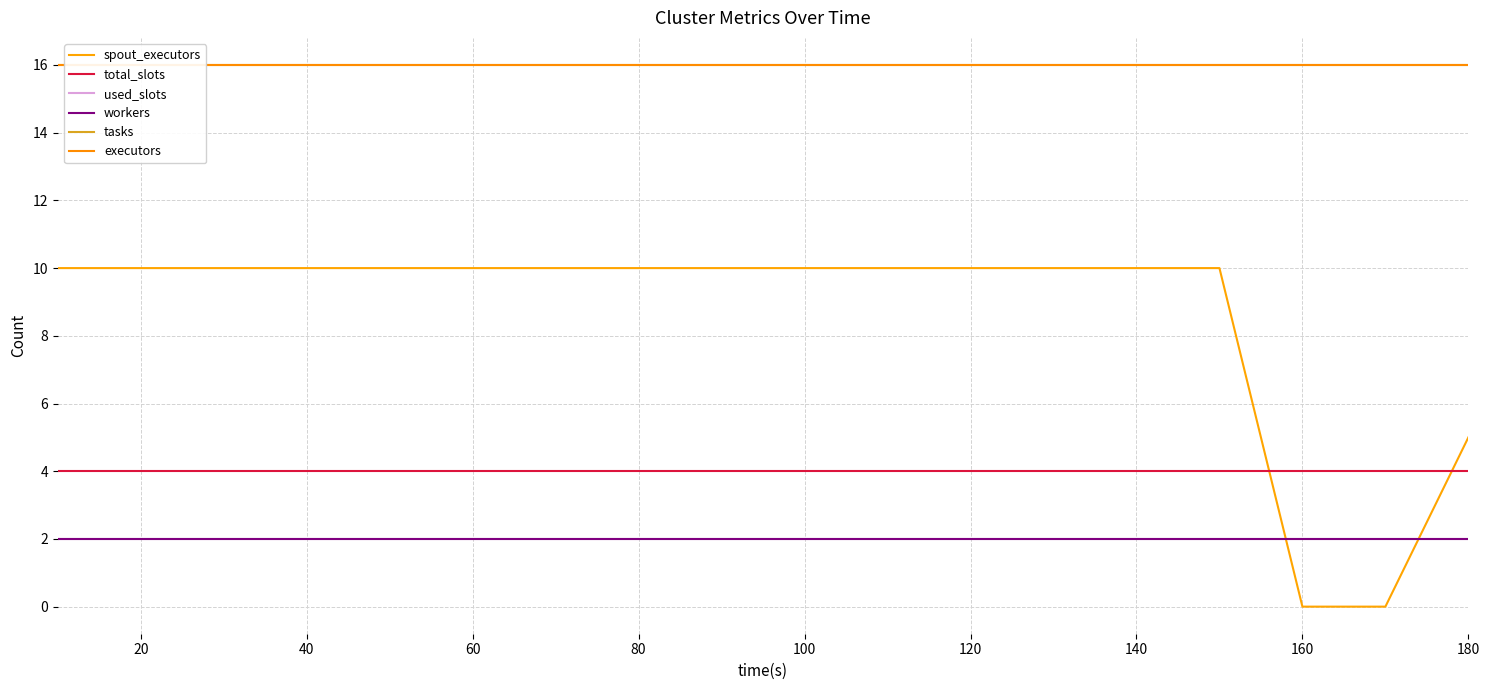

What is the greatest value displayed?

16